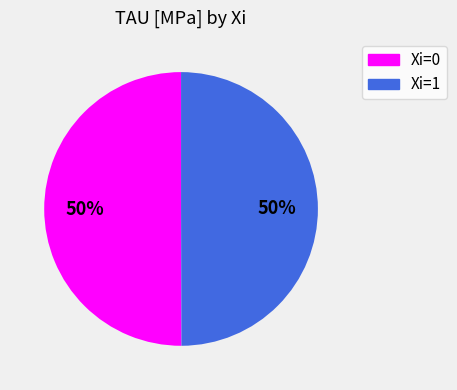

How many slices are in this pie chart?

2